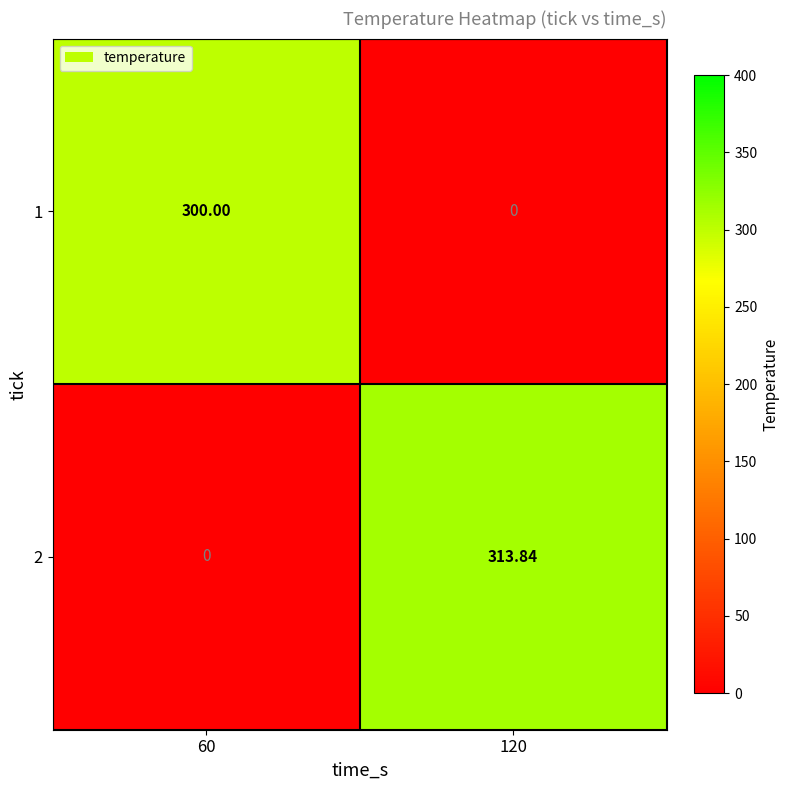

What is the maximum value shown in the chart?

313.8